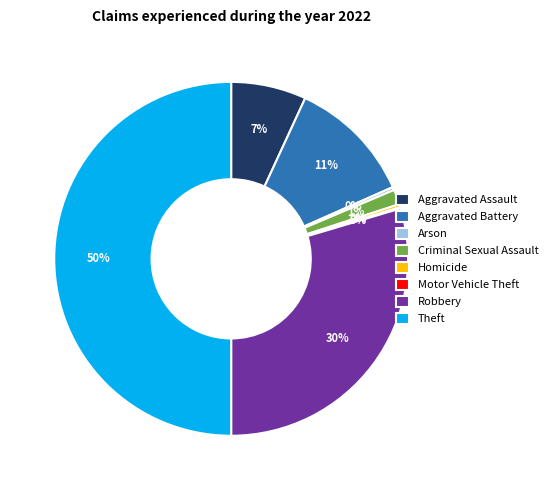

Is the sum of Aggravated Assault and Criminal Sexual Assault greater than half?

No